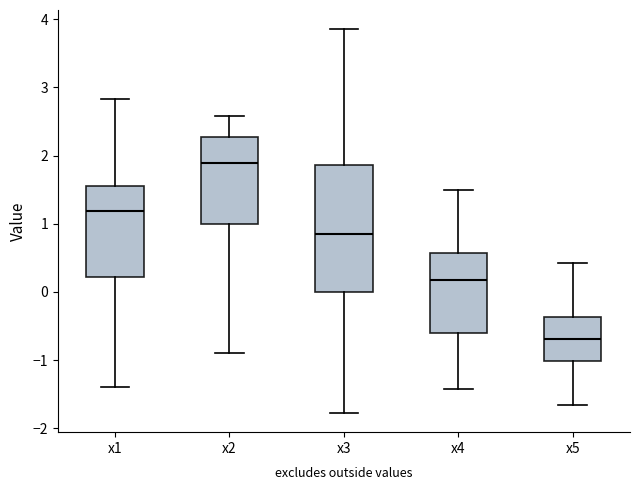

Which box has the highest median line?

x2